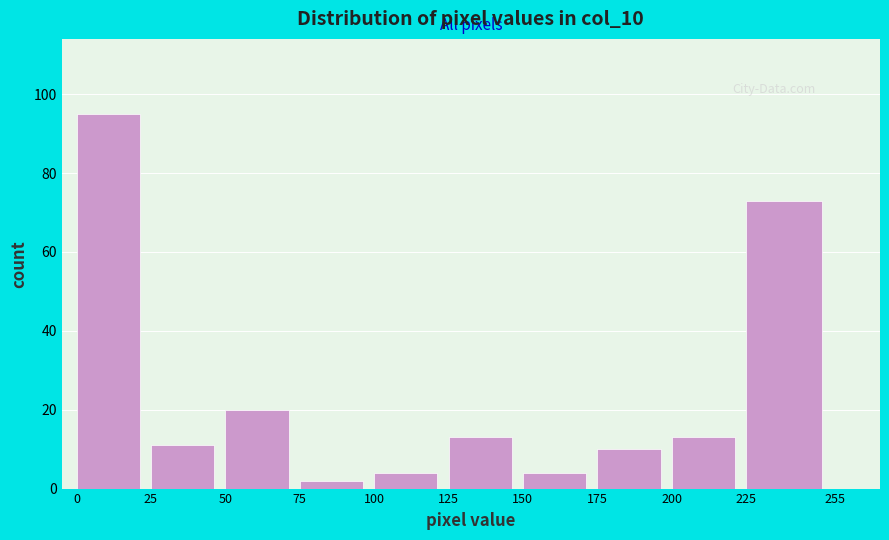

Over which range of the x-axis is the bar tallest?

0 to 25